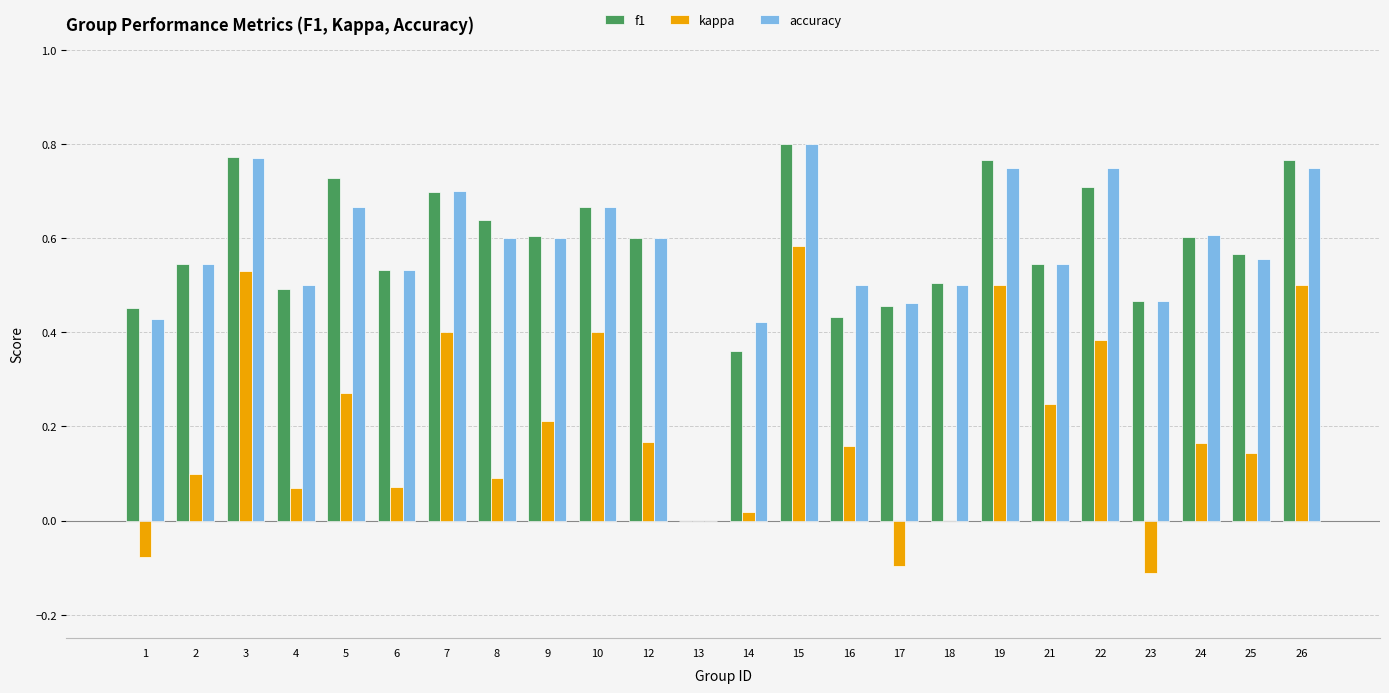

What is the sum of all f1 values?

13.7